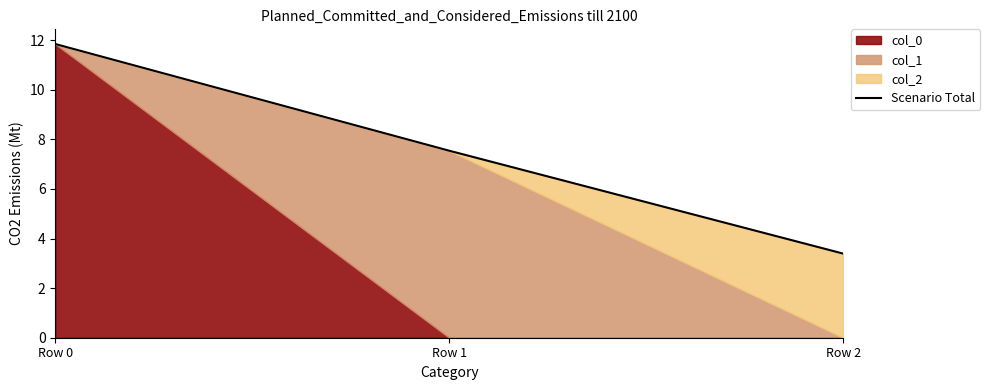

Reading left to right, extract all data points from this chart.

Row 0=11.8	Row 1=7.5	Row 2=3.4